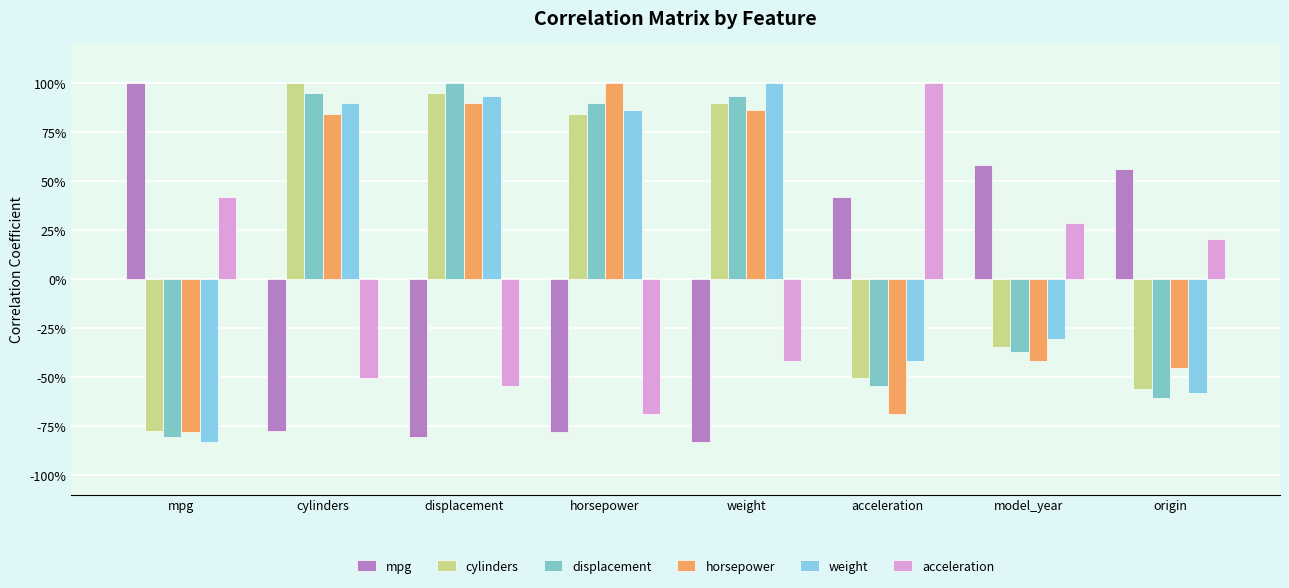

Reading left to right, extract all data points from this chart.

mpg: mpg=1.0	cylinders=-0.8	displacement=-0.8	horsepower=-0.8	weight=-0.8	acceleration=0.4	model_year=0.6	origin=0.6
cylinders: mpg=-0.8	cylinders=1.0	displacement=1.0	horsepower=0.8	weight=0.9	acceleration=-0.5	model_year=-0.3	origin=-0.6
displacement: mpg=-0.8	cylinders=1.0	displacement=1.0	horsepower=0.9	weight=0.9	acceleration=-0.5	model_year=-0.4	origin=-0.6
horsepower: mpg=-0.8	cylinders=0.8	displacement=0.9	horsepower=1.0	weight=0.9	acceleration=-0.7	model_year=-0.4	origin=-0.5
weight: mpg=-0.8	cylinders=0.9	displacement=0.9	horsepower=0.9	weight=1.0	acceleration=-0.4	model_year=-0.3	origin=-0.6
acceleration: mpg=0.4	cylinders=-0.5	displacement=-0.5	horsepower=-0.7	weight=-0.4	acceleration=1.0	model_year=0.3	origin=0.2